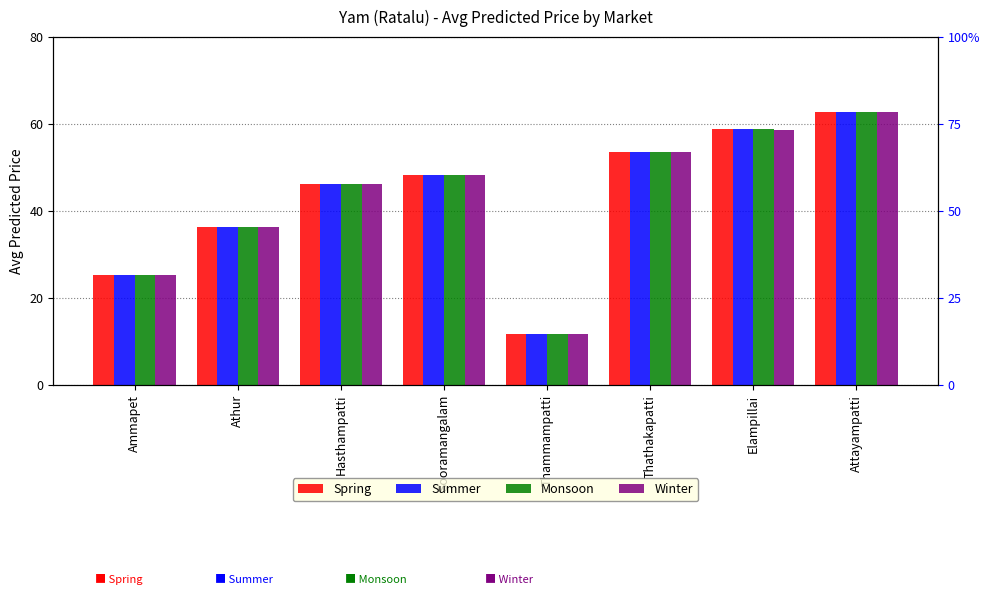

At which label does Monsoon reach its minimum?

Thammampatti